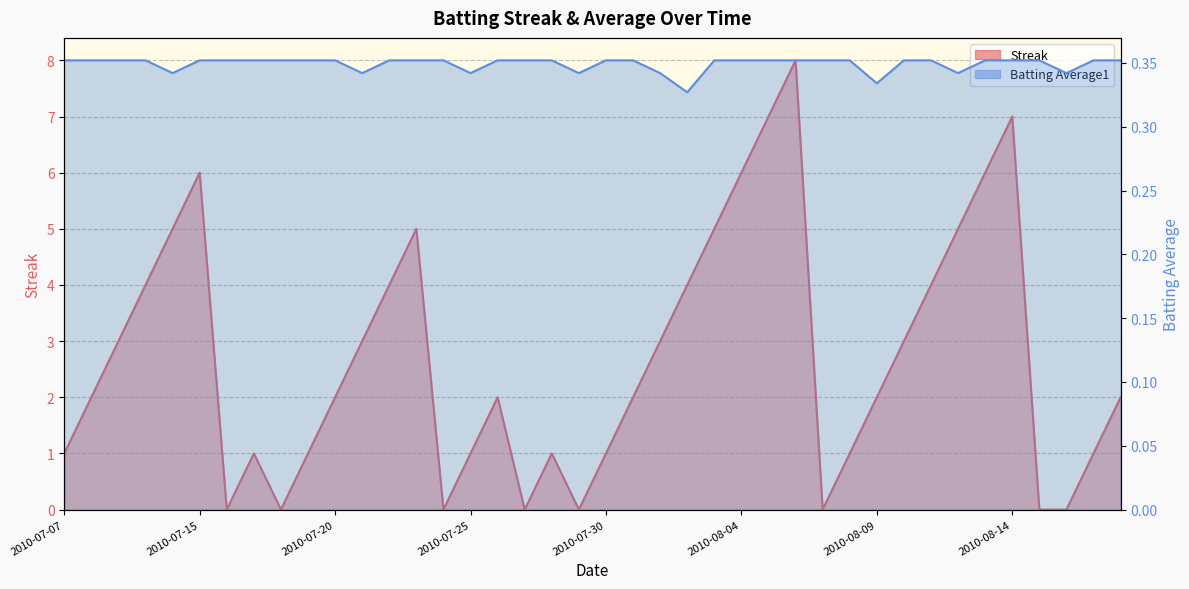

What is the total value across all series at 2010-07-21?

3.3